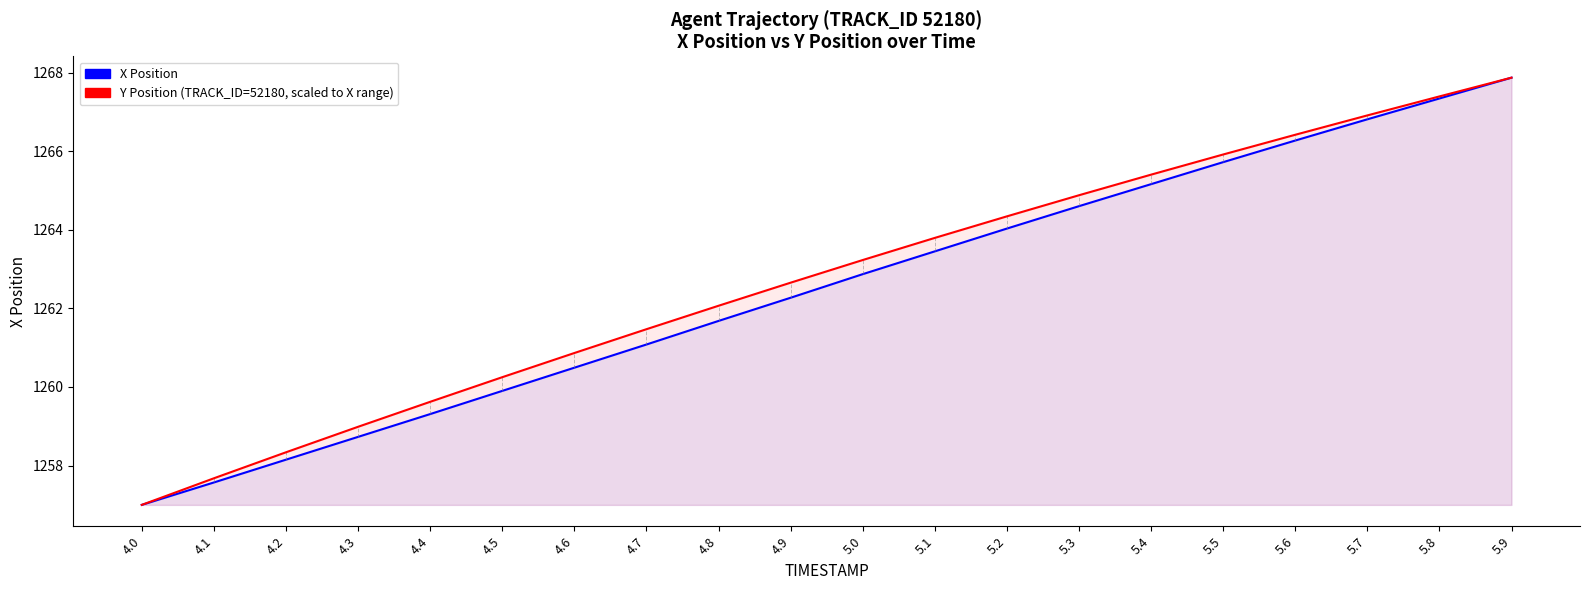

Which category has the highest value in the Y Position (scaled) series?

5.9